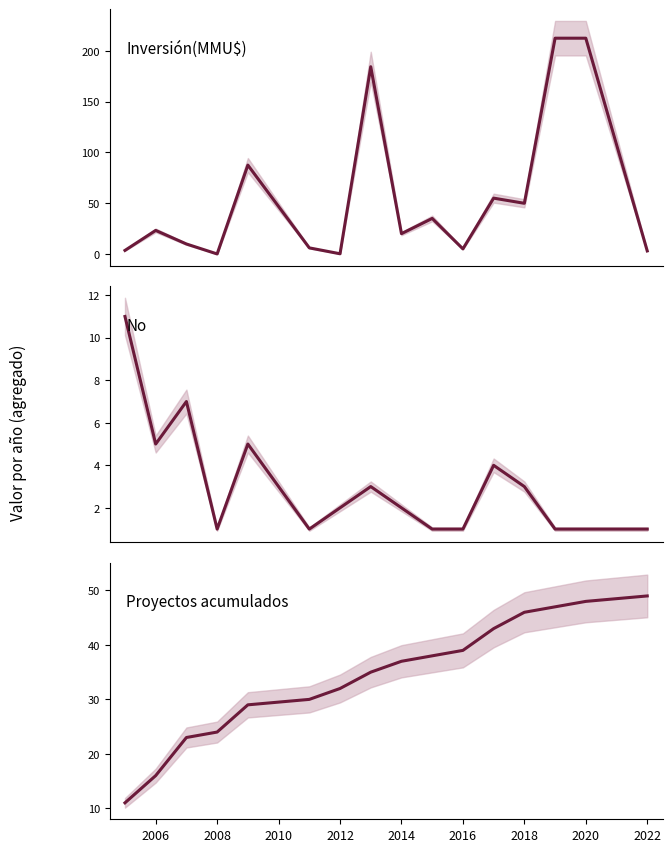

What is the value of the Proyectos acumulados point at the 3rd from the left?

23.0